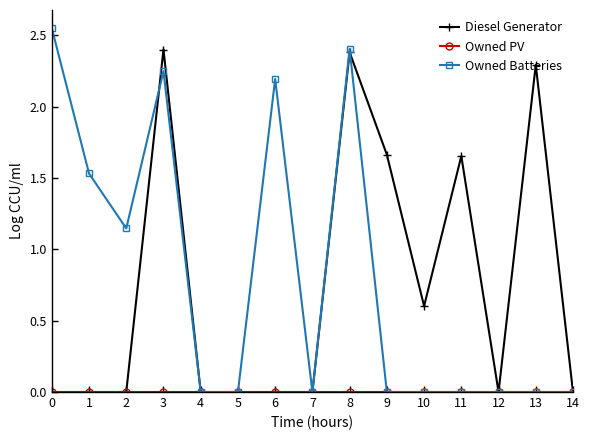

Where is the first local maximum for Owned Batteries?

3